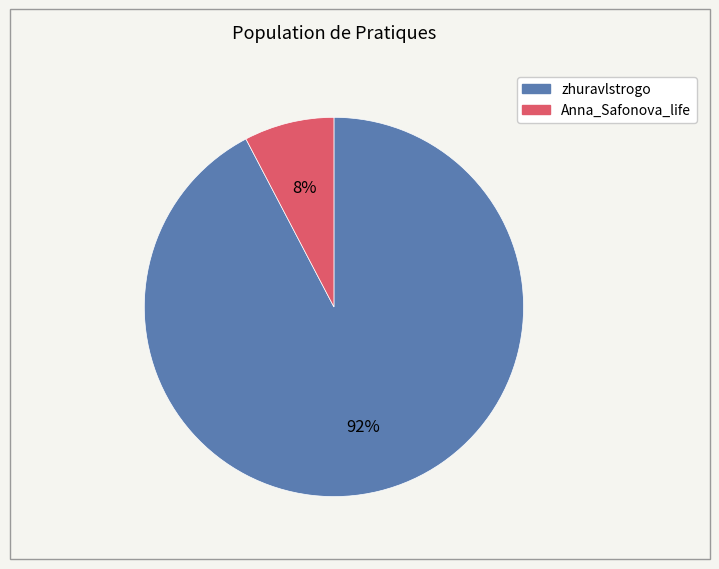

True or false: Anna_Safonova_life accounts for 17% of the total.

False